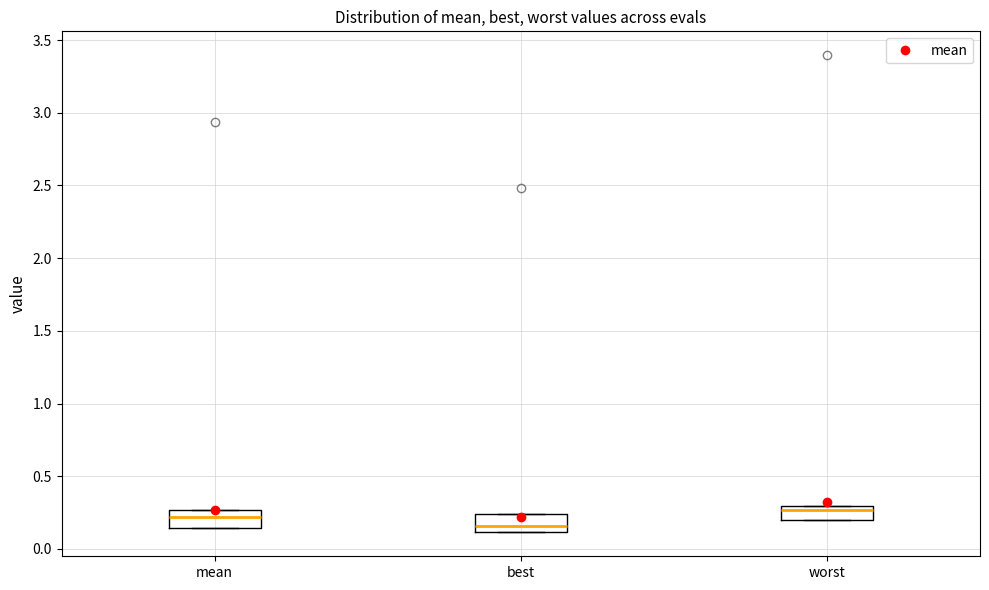

Where does the median line of the box for worst sit on the y-axis? The values are not printed on the chart, so give them approximately, as read against the axis.

0.25